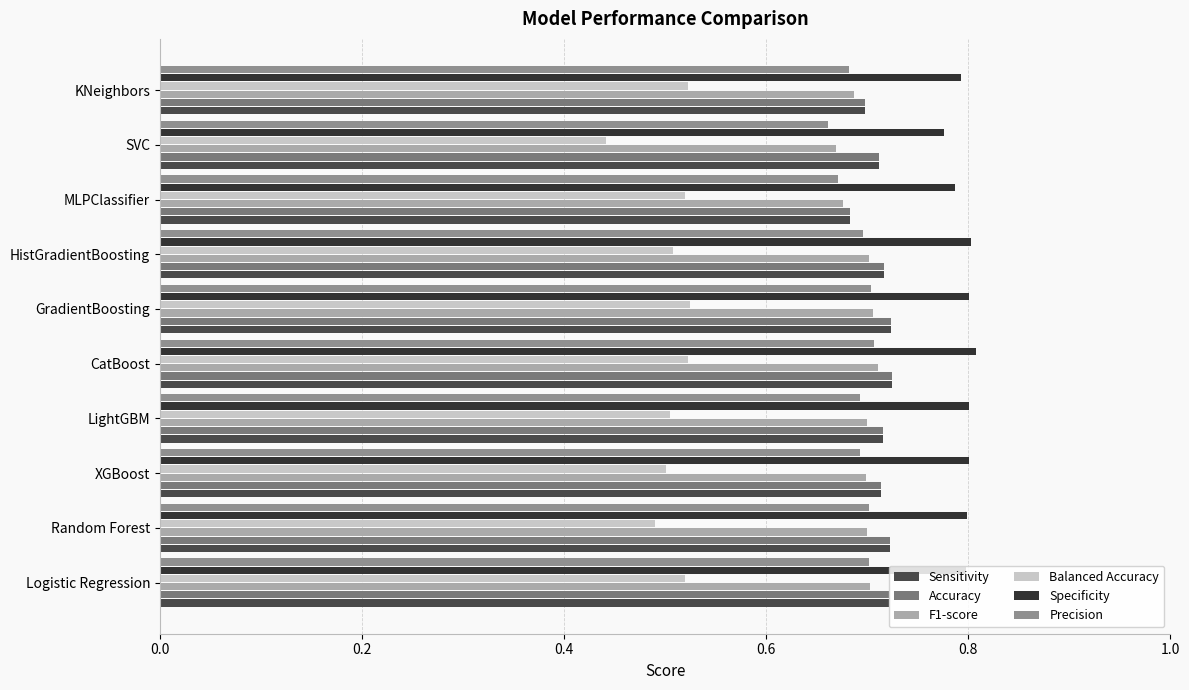

What position from the left is GradientBoosting?

6